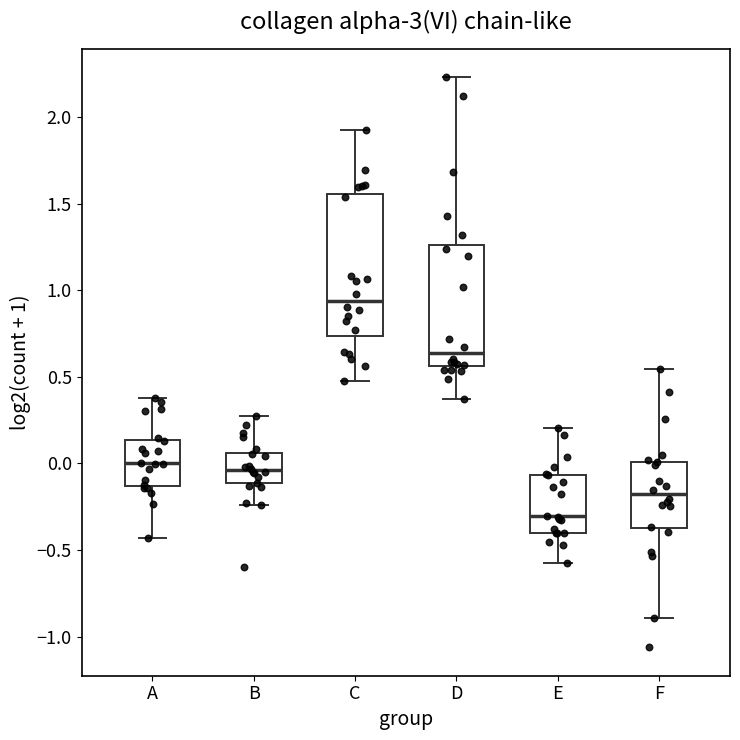

Reading left to right, read every box against the y-axis: the position of its median line, the range the box covers, and the ends of its whiskers. The values are not printed on the chart, so give them approximately, as read against the axis.

A: median 0.00, box -0.15 to 0.15, whiskers -0.45 to 0.40
B: median -0.05, box -0.10 to 0.05, whiskers -0.25 to 0.25
C: median 0.95, box 0.75 to 1.55, whiskers 0.50 to 1.90
D: median 0.65, box 0.55 to 1.25, whiskers 0.35 to 2.25
E: median -0.30, box -0.40 to -0.05, whiskers -0.55 to 0.20
F: median -0.20, box -0.35 to 0.00, whiskers -0.90 to 0.55